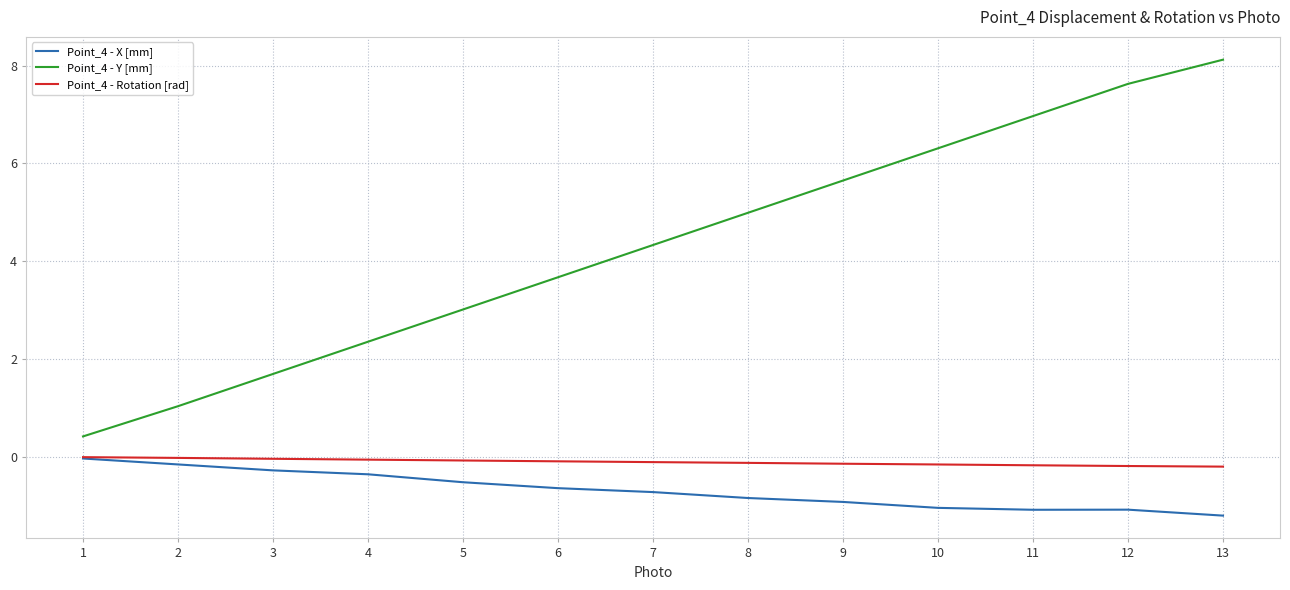

At 12, list the series in order from largest to smallest.

Point_4 - Y [mm], Point_4 - Rotation [rad], Point_4 - X [mm]